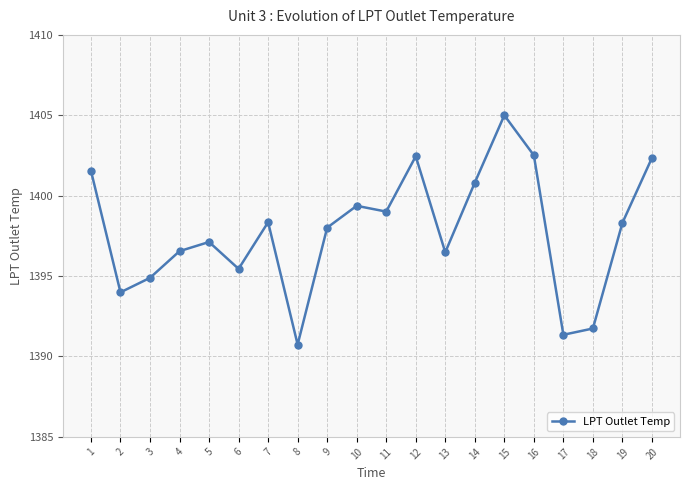

Approximately how many times larger is the value at 6 compared to 14?

1.0